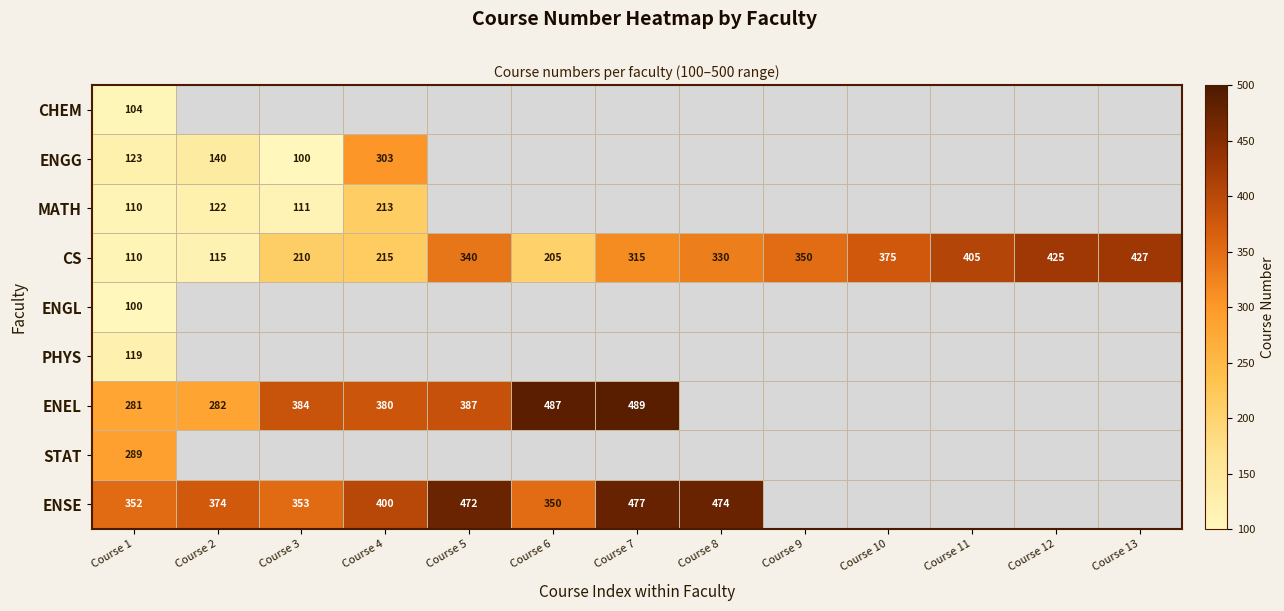

Is it true that ENGG equals 303 at Course 4?

True